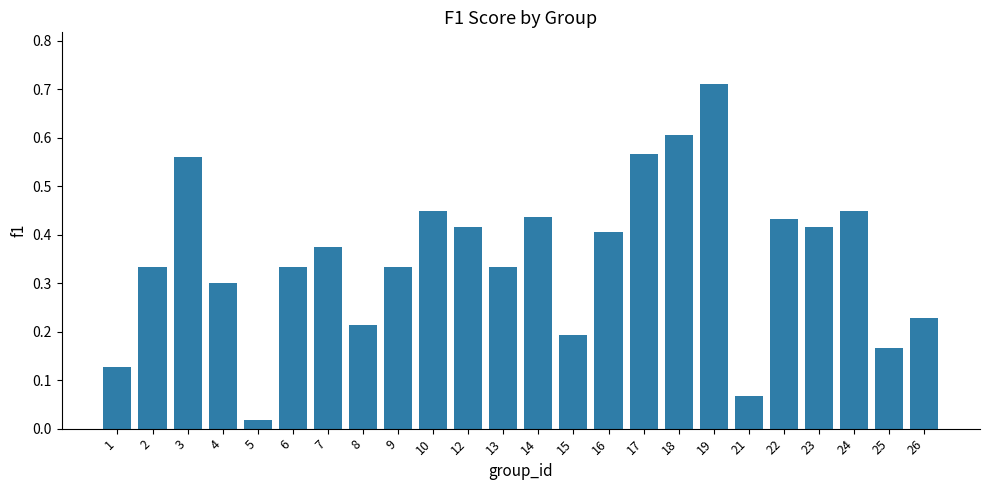

Which category has the highest value across all series?

19